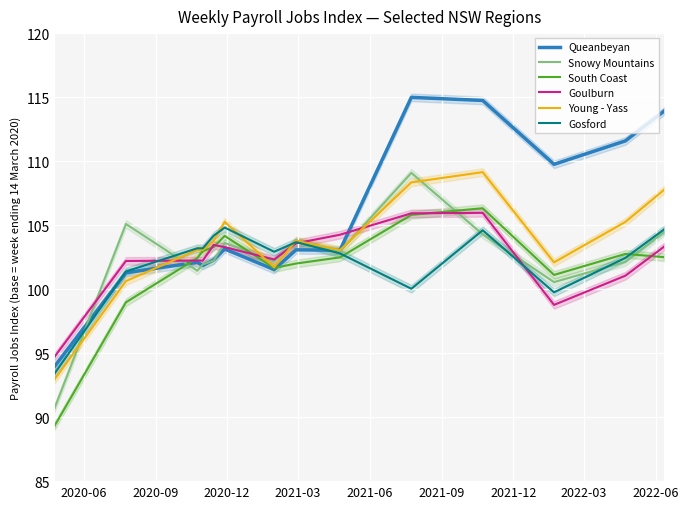

How many data points in Goulburn are less than 103?

7